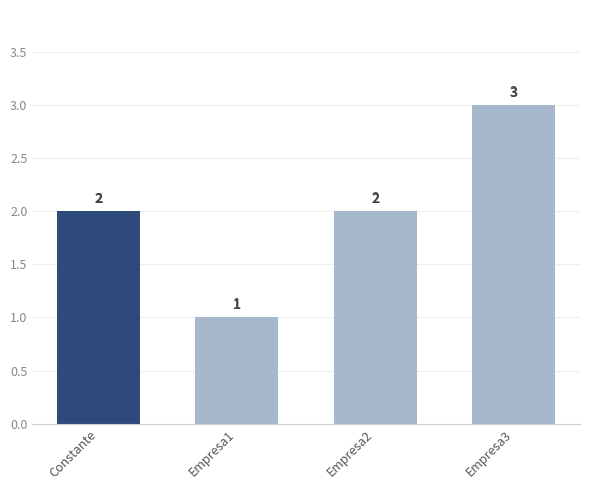

What is the label of the 3rd bar from the left?

Empresa2